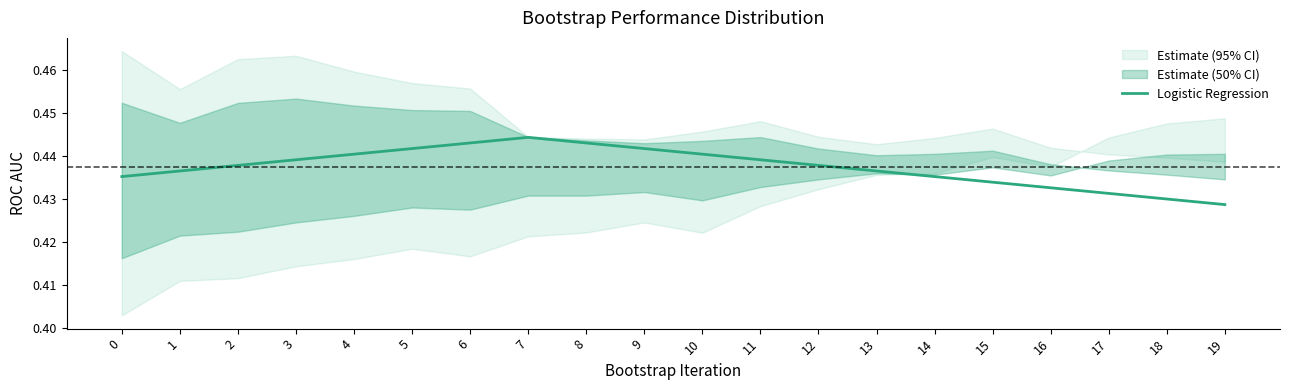

What is the smallest value displayed?

0.4